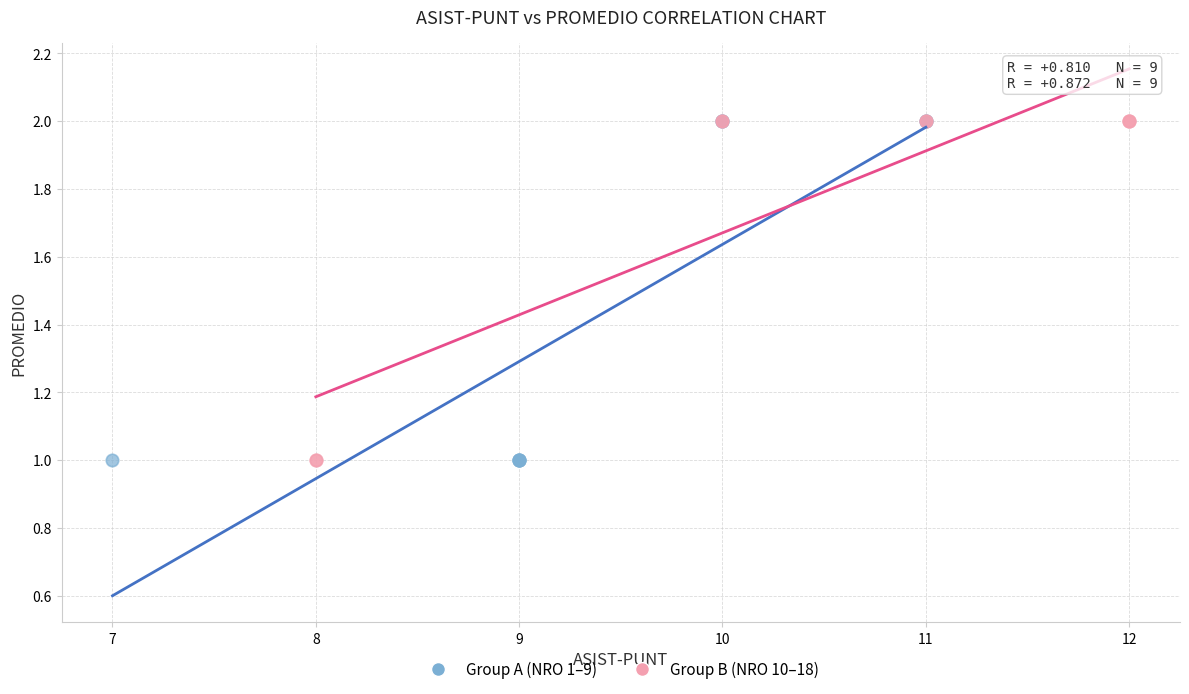

What are all the series names shown in the legend?

Group A (NRO 1–9), Group B (NRO 10–18)